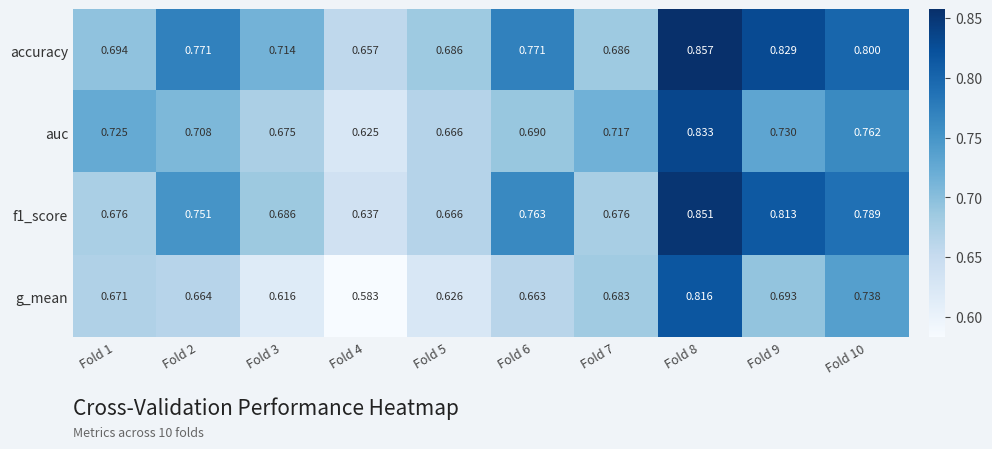

Which series changed the most between Fold 7 and Fold 9?

accuracy